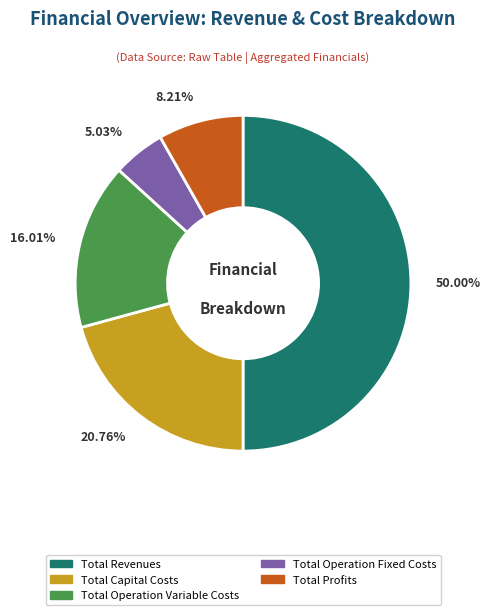

Does Total Operation Fixed Costs represent more than half of the total?

No